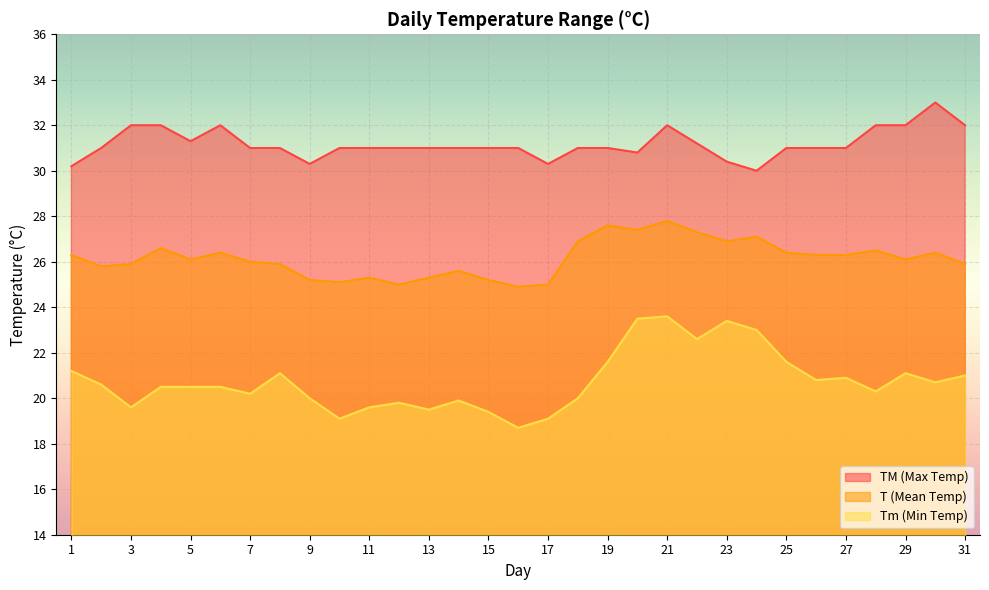

At which category is the sum across all series the highest?

21